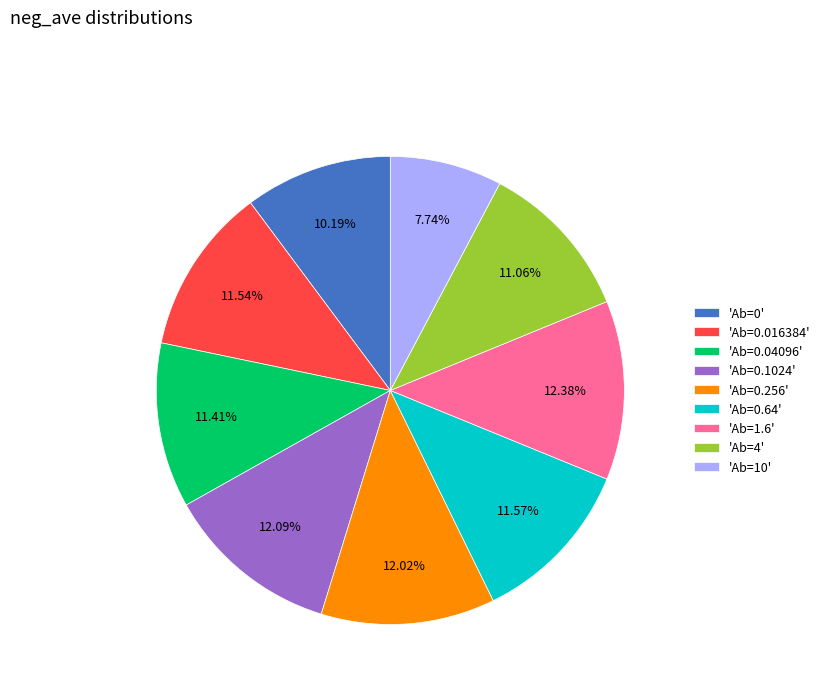

Does 'Ab=0.1024' represent more than half of the total?

No